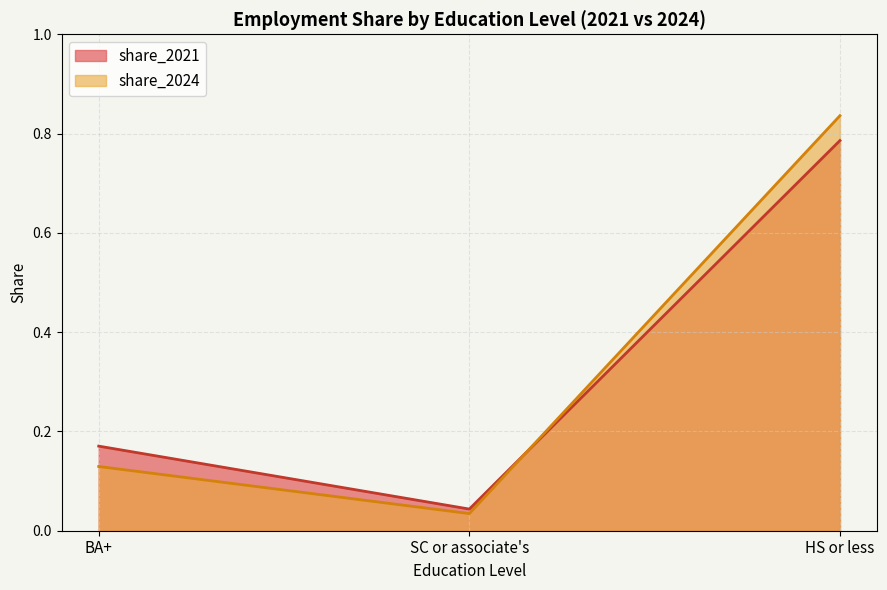

What position from the right is HS or less?

1